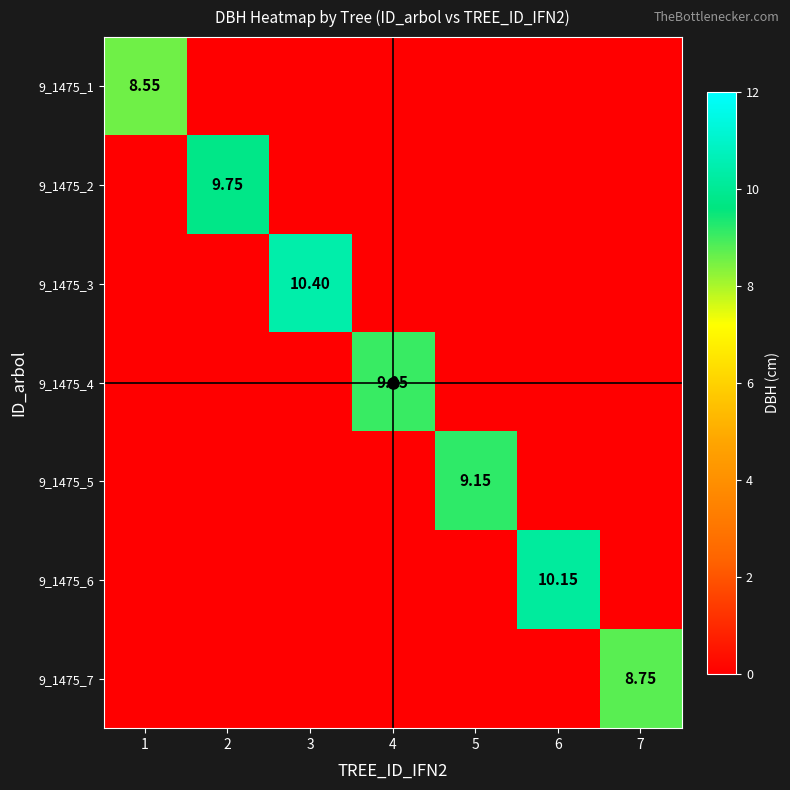

Which has a higher value, 6 or 1?

1